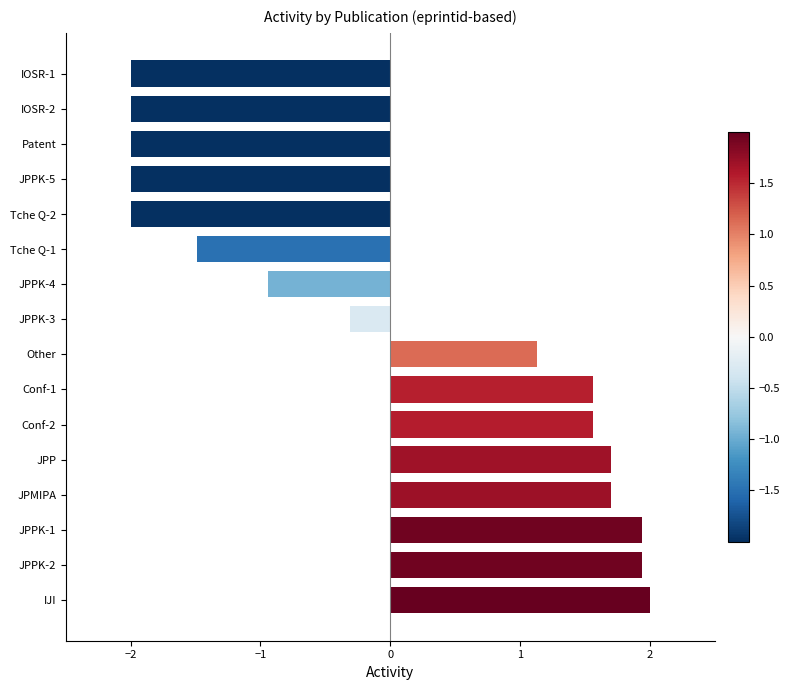

How many data points does each series have?

16